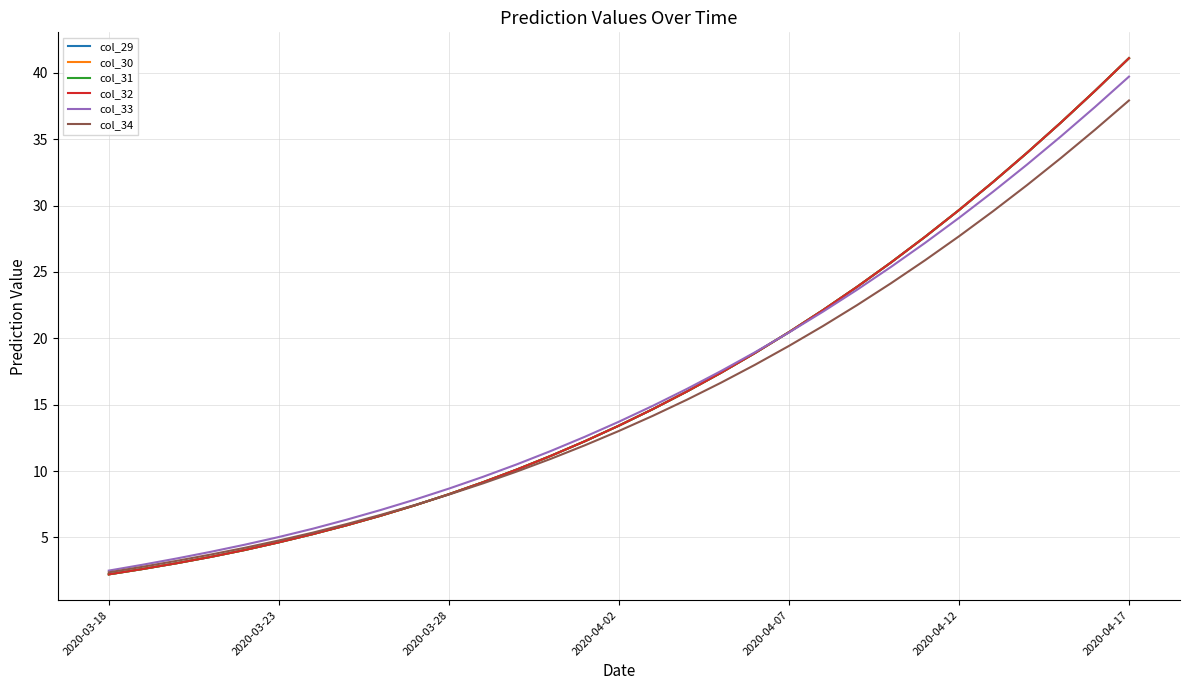

Does the chart have visible grid lines?

Yes